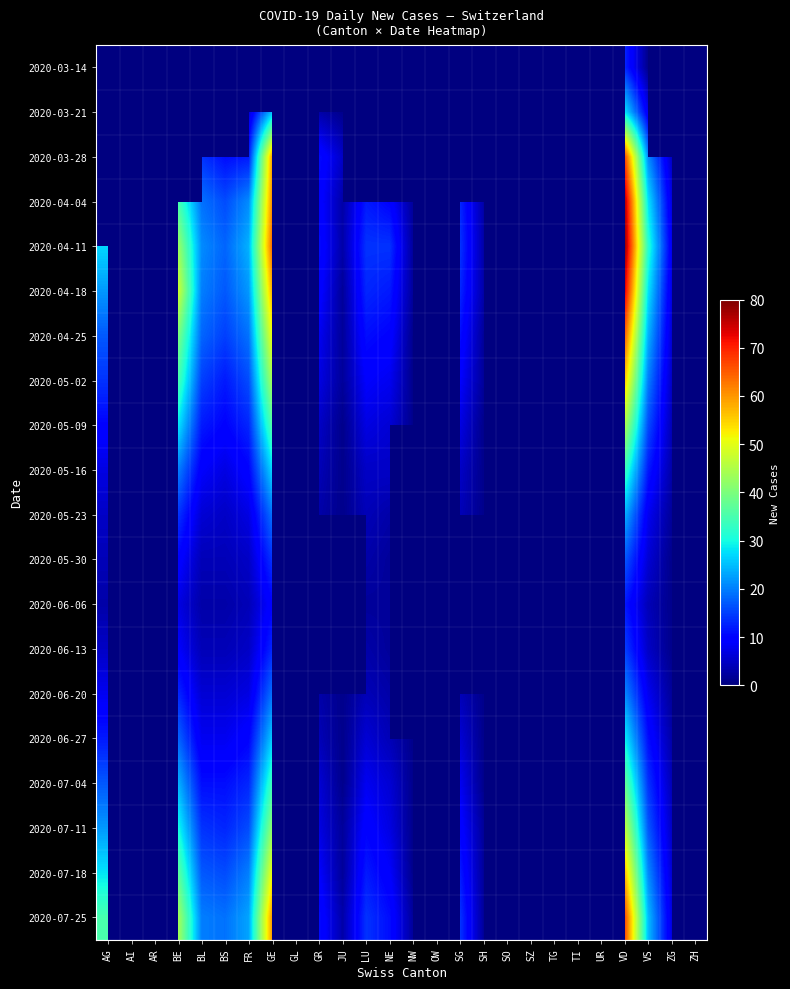

Read the 2020-04-25 value at NW.

1.0